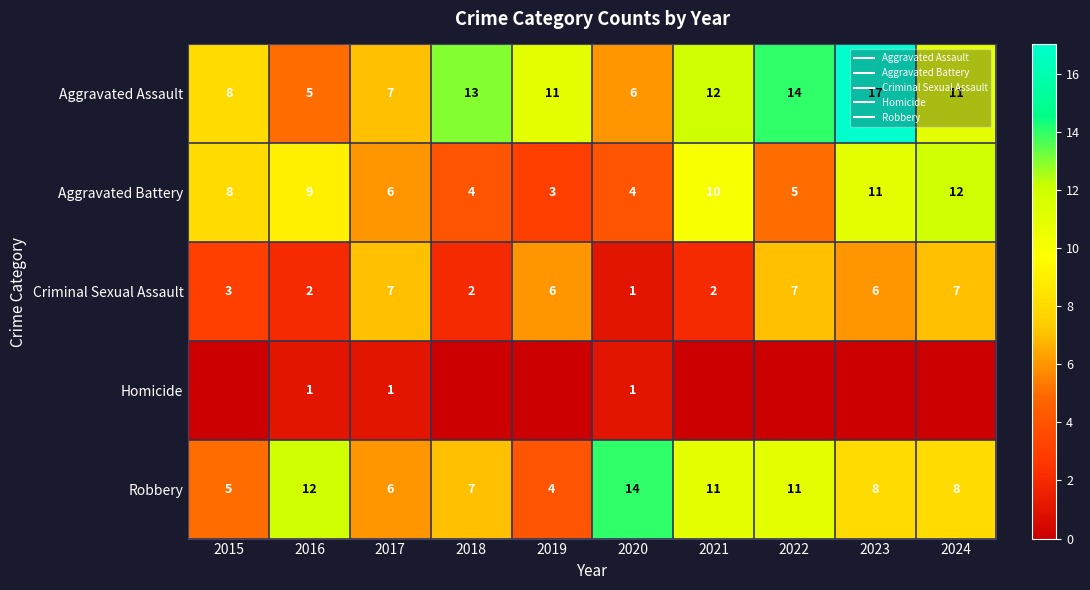

At which category does the chart reach its minimum across all series?

2015